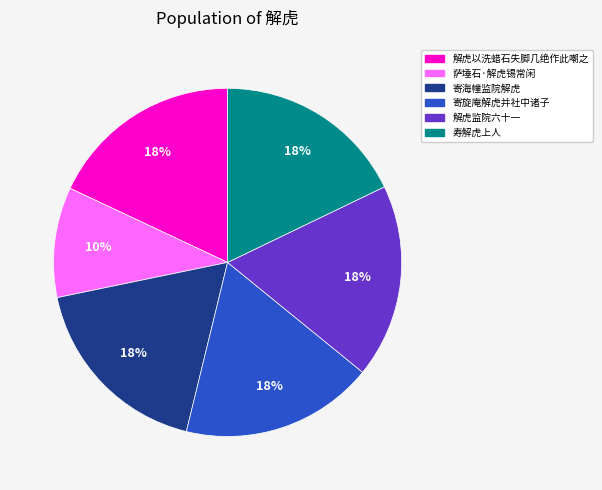

True or false: 解虎以洗蜡石失脚几绝作此嘲之 accounts for 18% of the total.

True